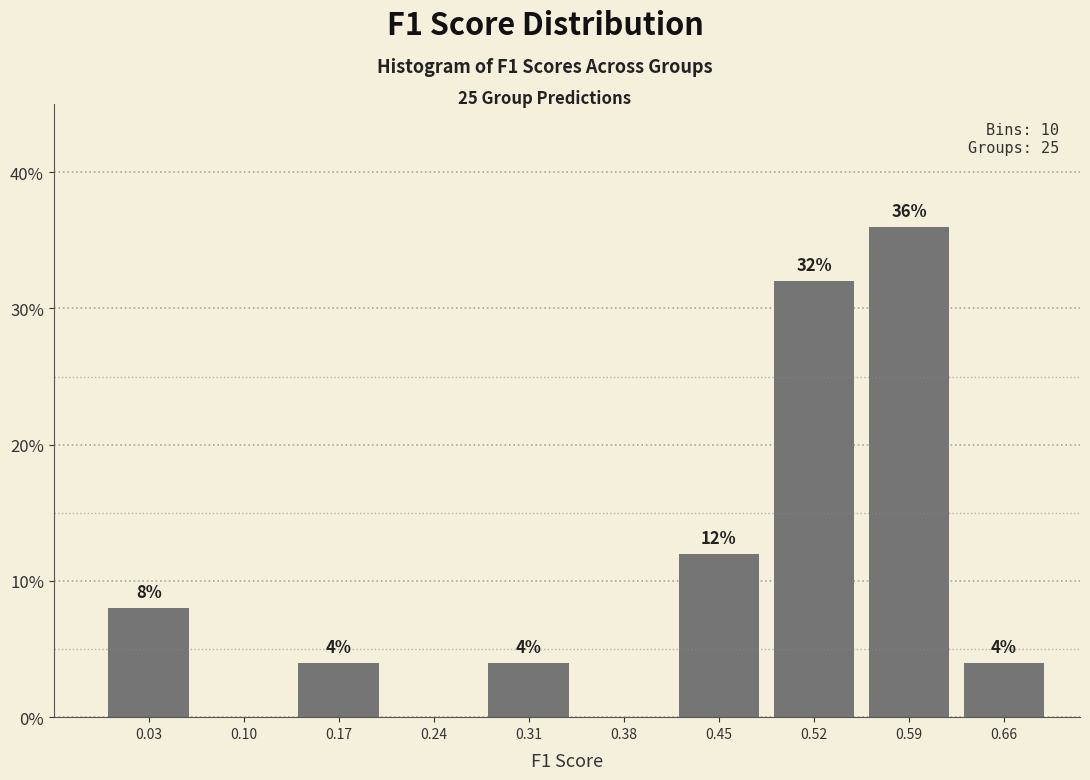

Which range on the x-axis has the tallest bar?

0.55 to 0.62